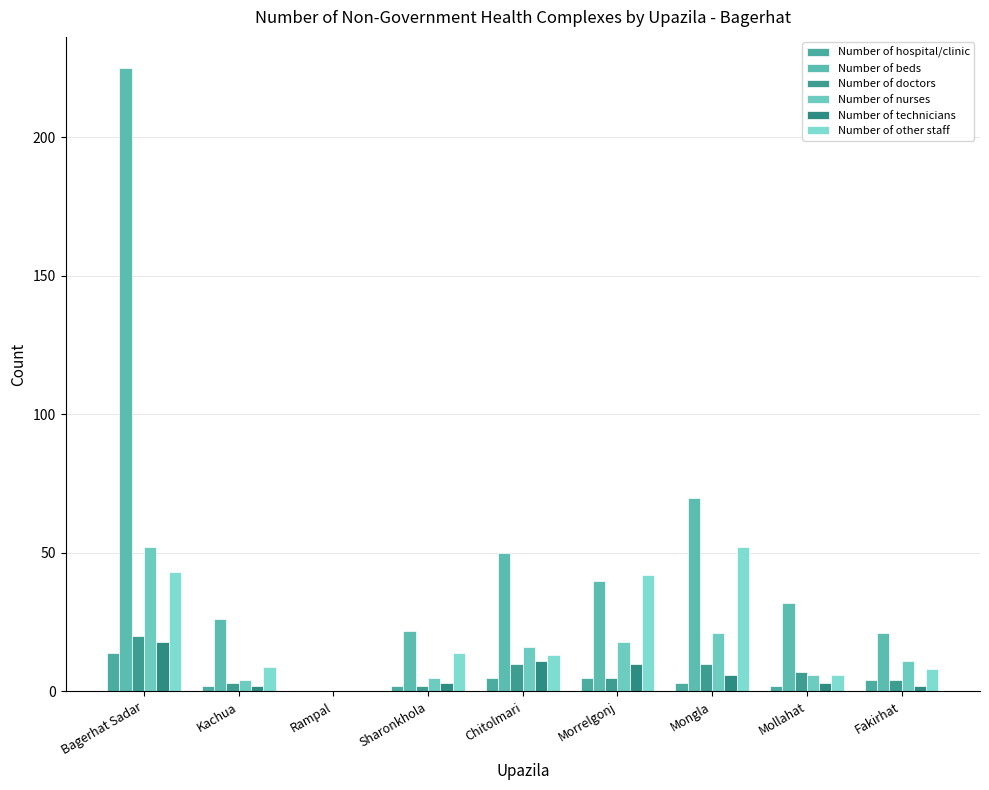

How many values in Number of nurses are above zero?

8